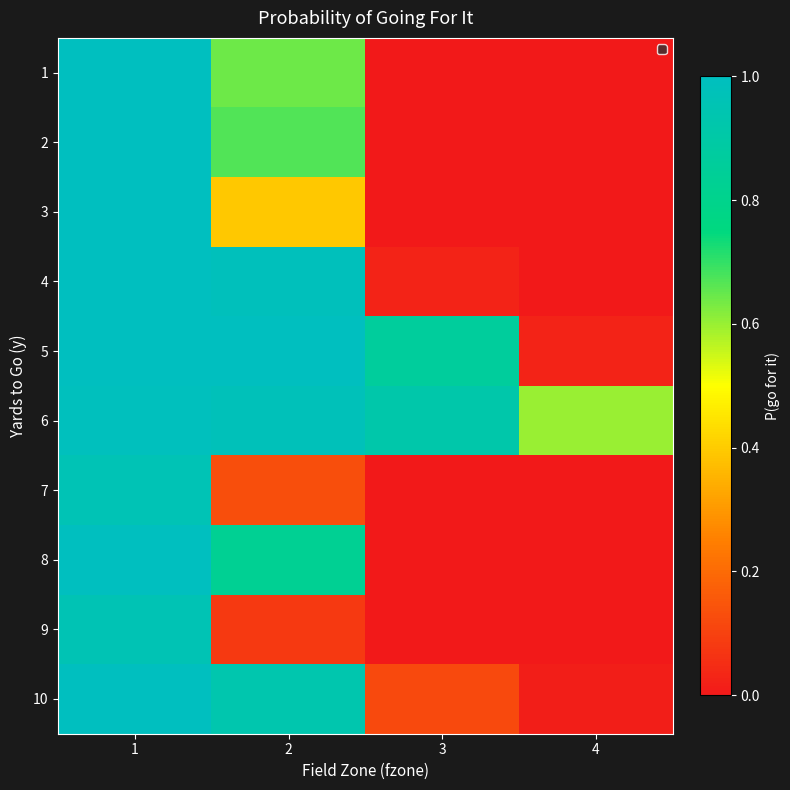

At which category is the sum across all series the highest?

1